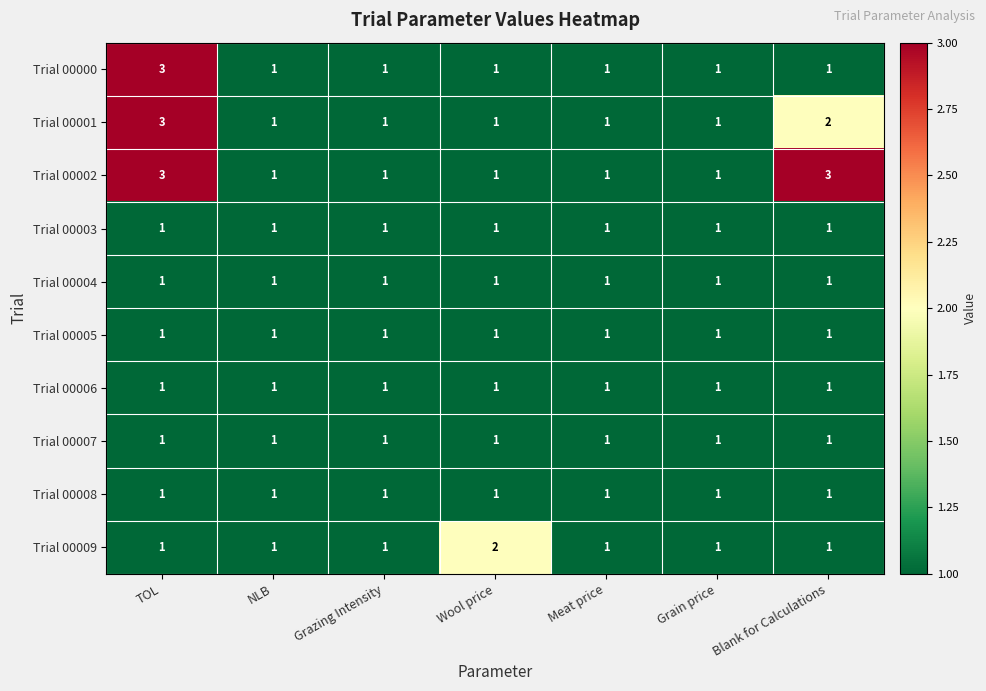

Between Wool price and Grain price, which series saw the biggest shift?

Trial 00009